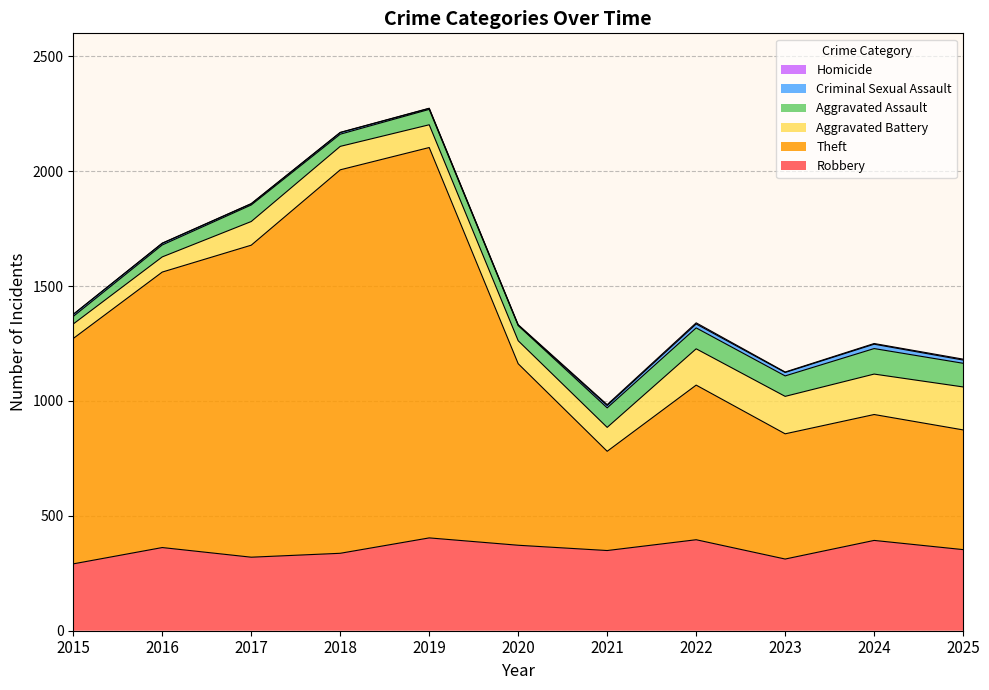

At which category is the sum across all series the highest?

2019